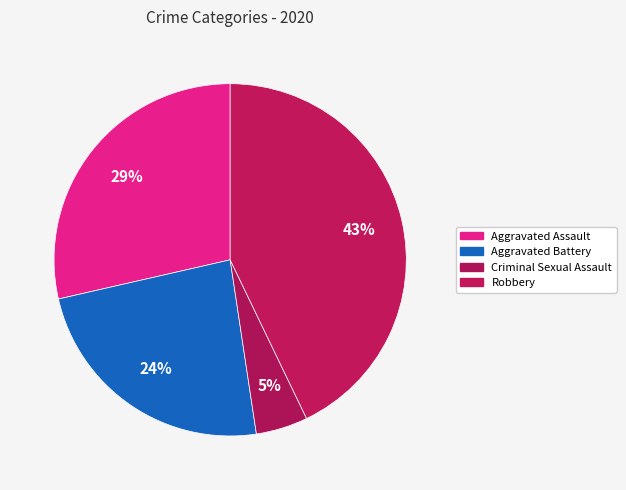

Count the number of slices in the pie.

4